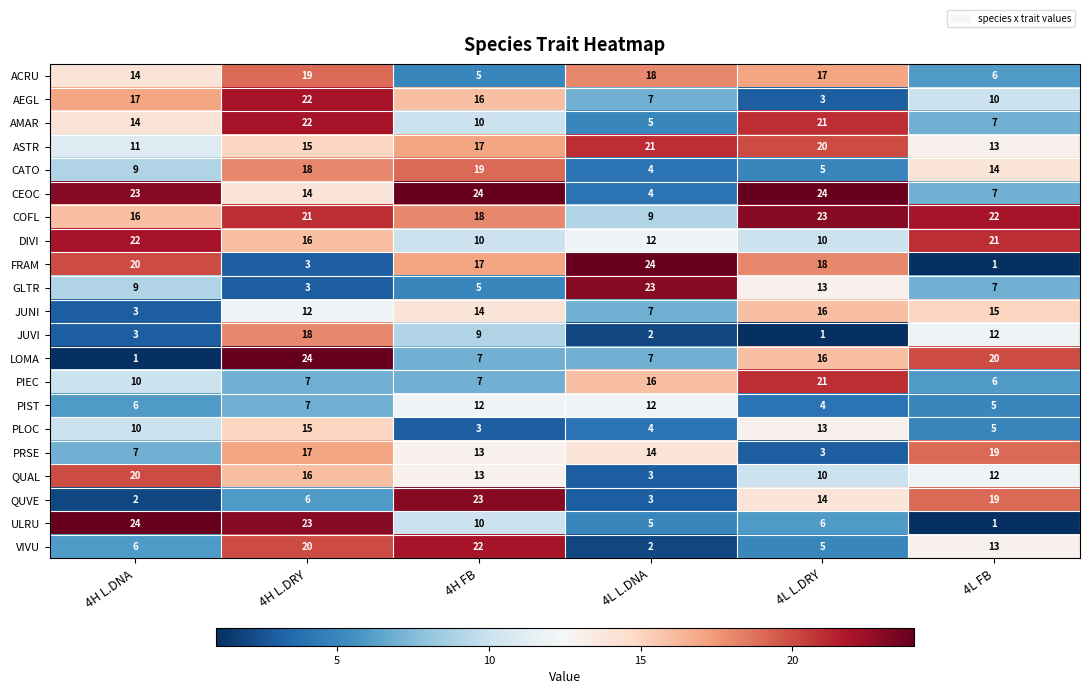

What value does the ULRU series have at 4H FB, to the nearest 10?

10